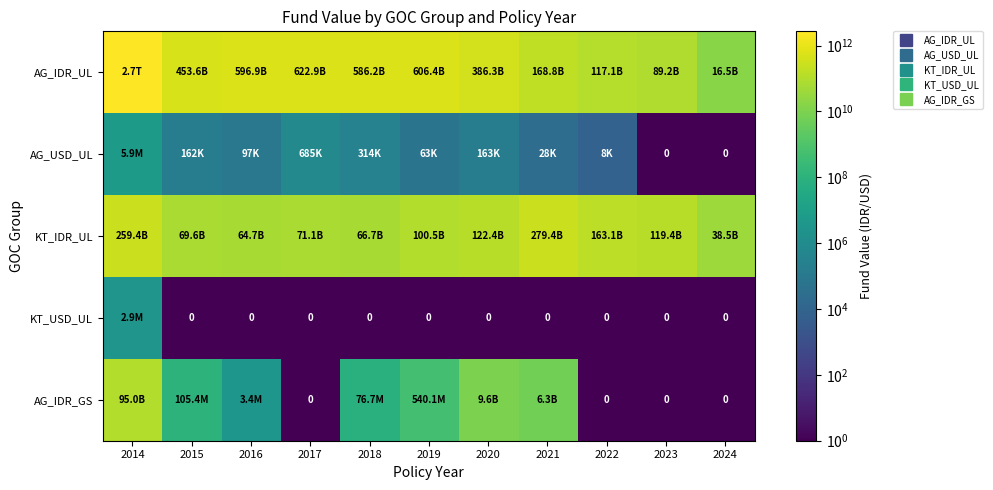

What is the difference between the maximum and minimum values in the KT_USD_UL series?

2913241.8